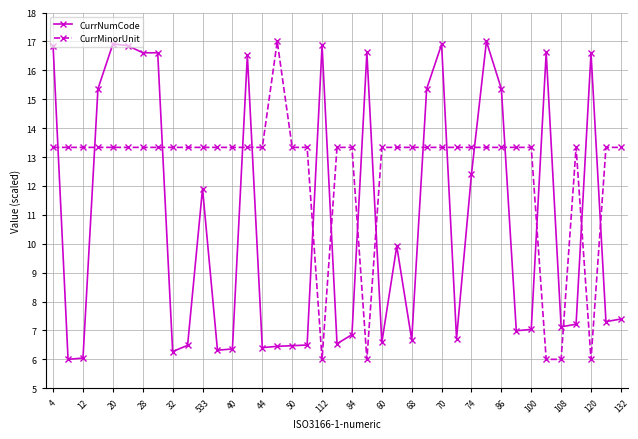

At how many categories does at least one series exceed 8?

38